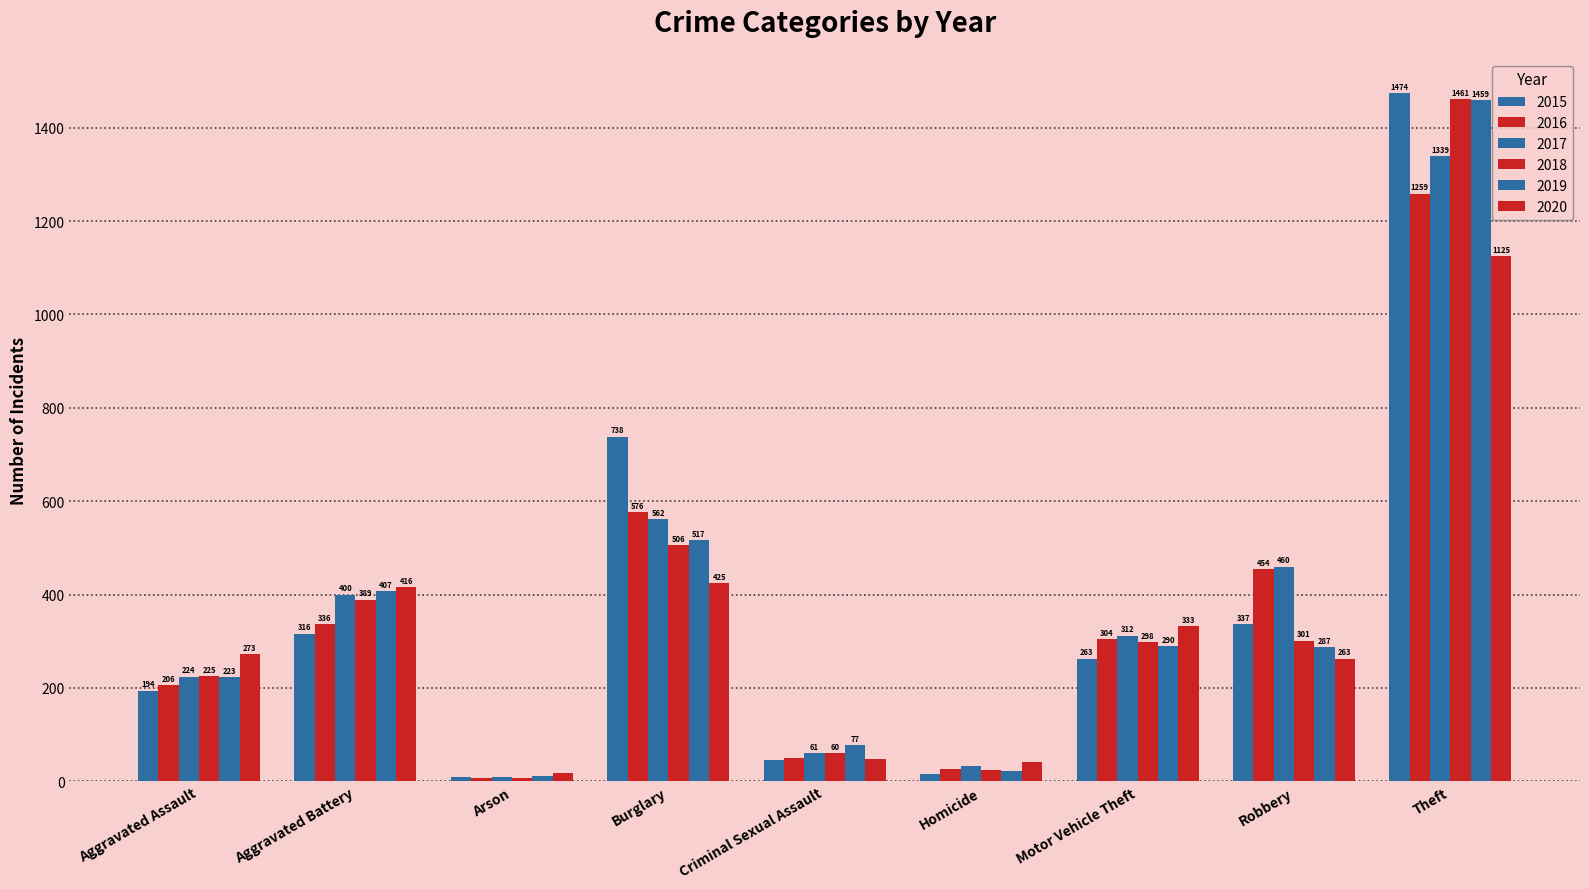

The 2018 series shows 225 at Aggravated Assault. True or false?

True